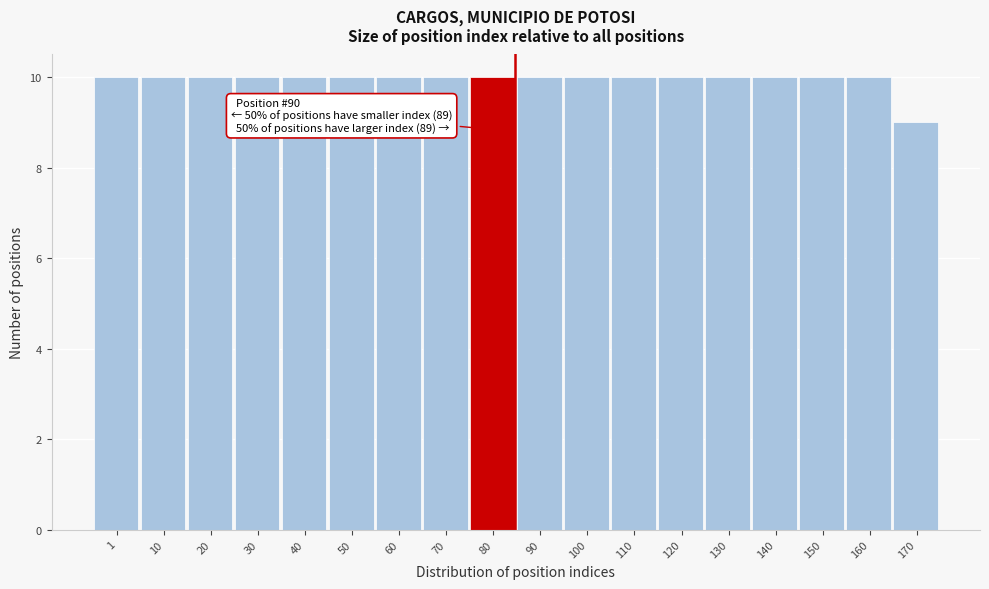

Reading left to right, list all the values displayed in this chart.

10	10	10	10	10	10	10	10	10	10	10	10	10	10	10	10	10	9